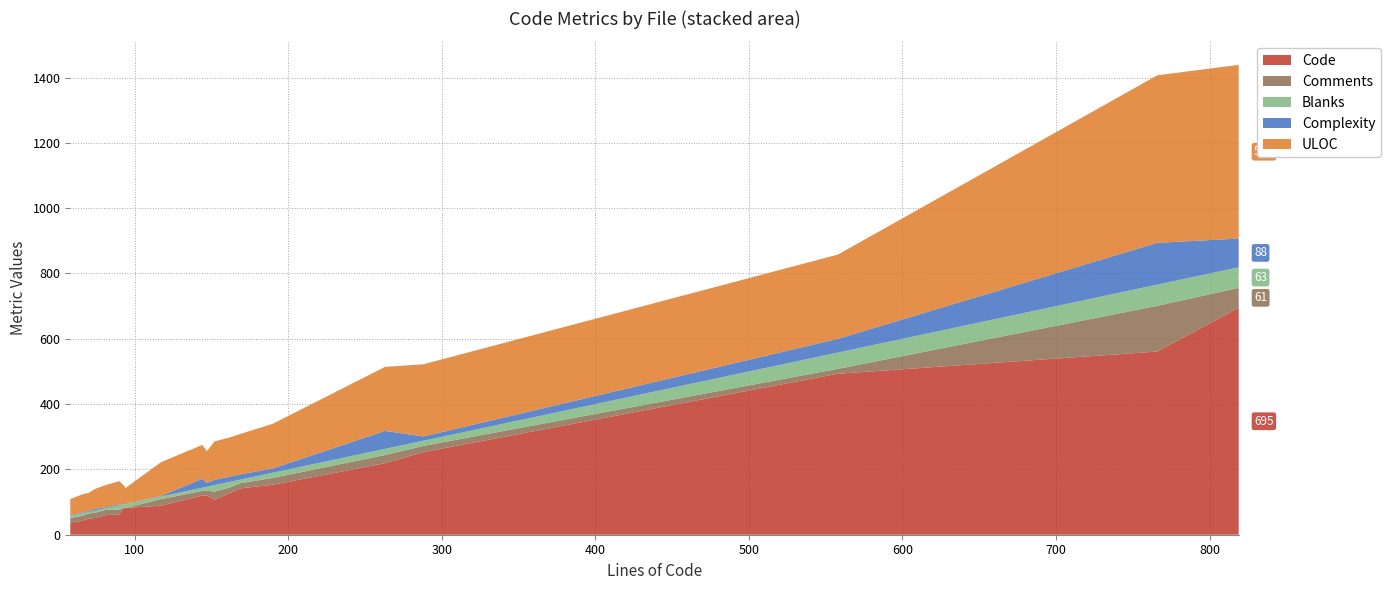

What is the maximum value for Code?

695